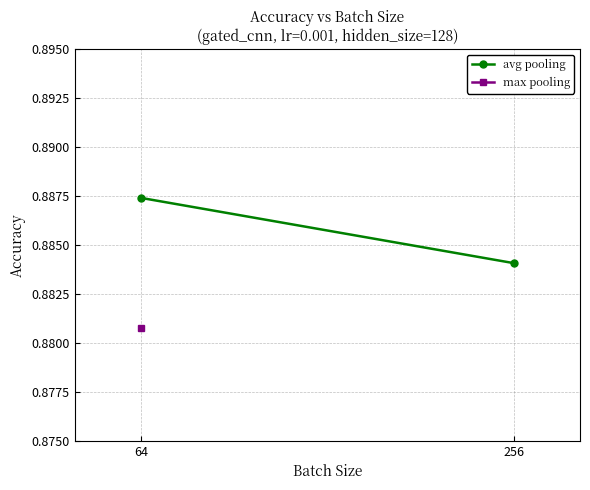

What is the sum of the values at 256 and 64?

1.8